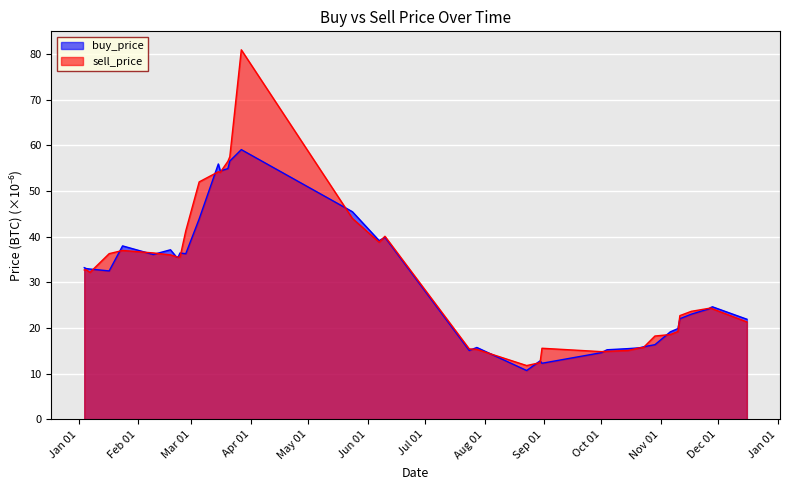

What is the lowest value of the sell_price series?

11.8